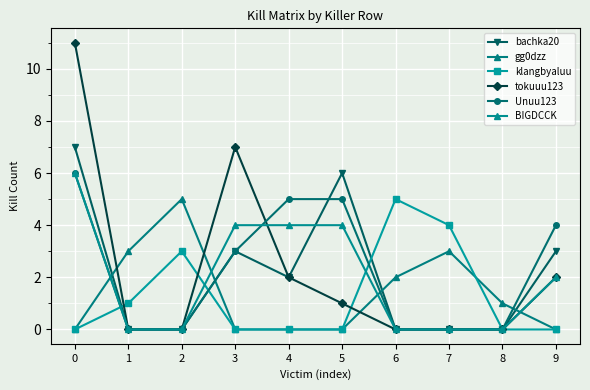

List the series in order of their peak value, highest first.

tokuuu123, bachka20, Unuu123, BIGDCCK, gg0dzz, klangbyaluu